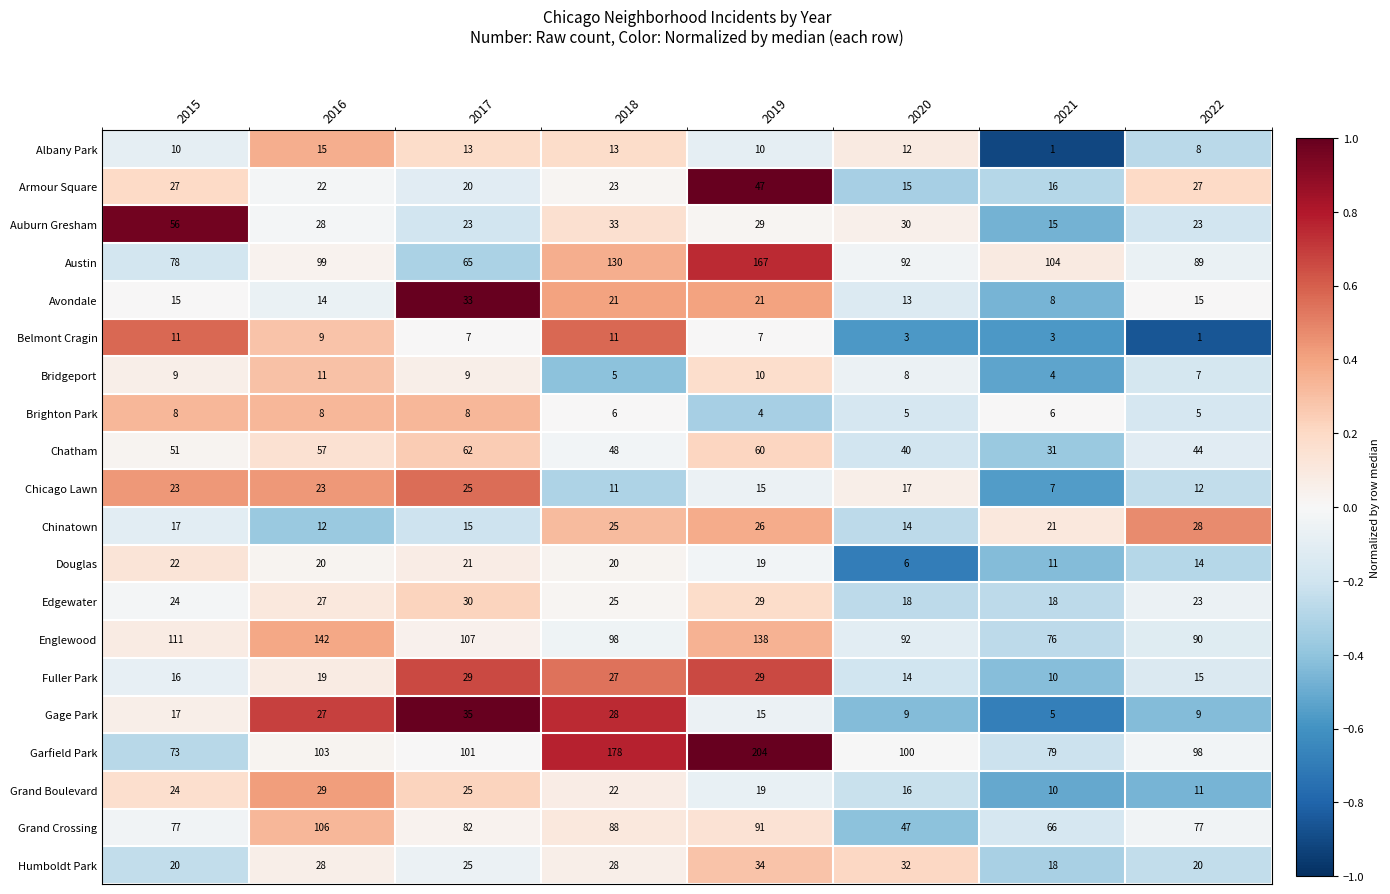

How many categories are shown in the chart?

8